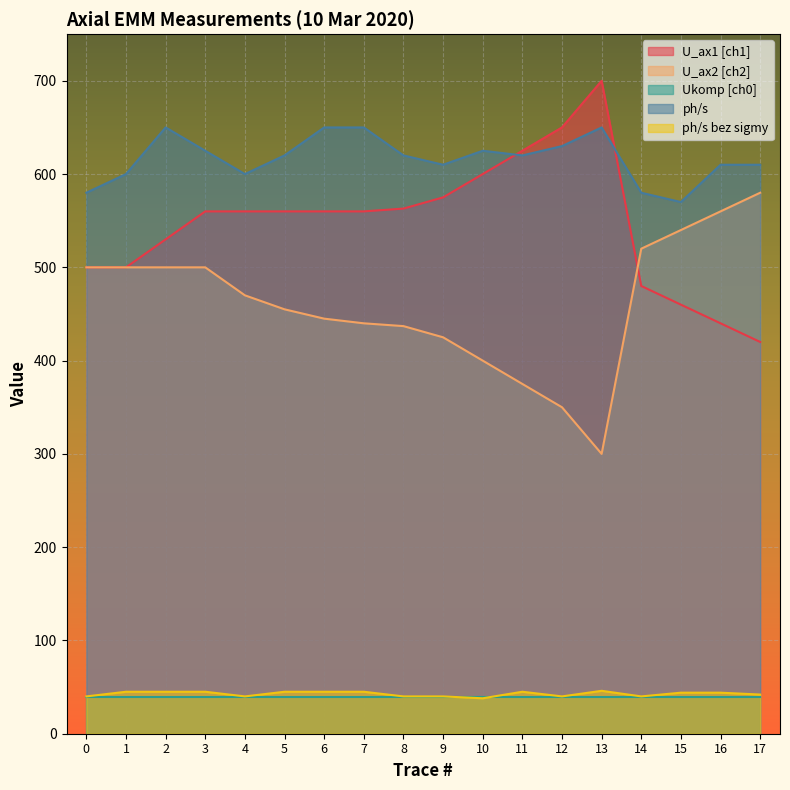

In ph/s, how many points are higher than both neighbors (excluding endpoints)?

3